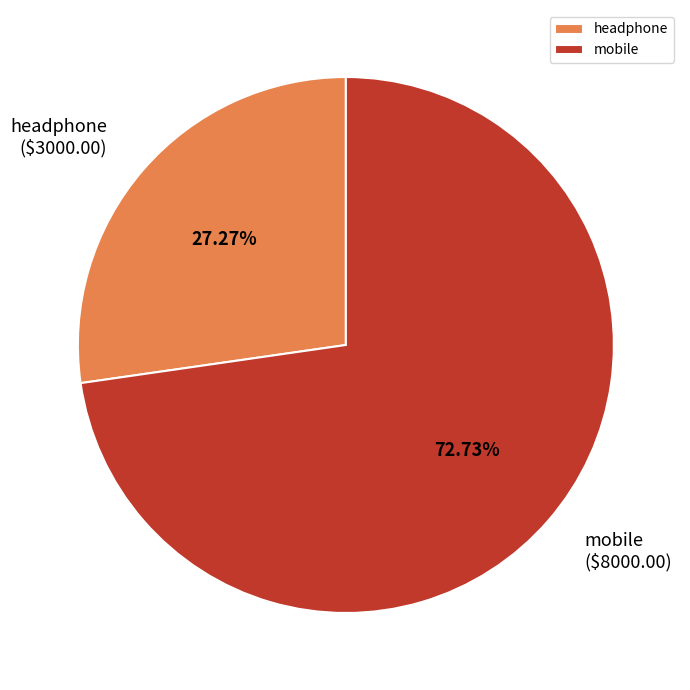

Is there any slice that represents more than half of the pie?

Yes